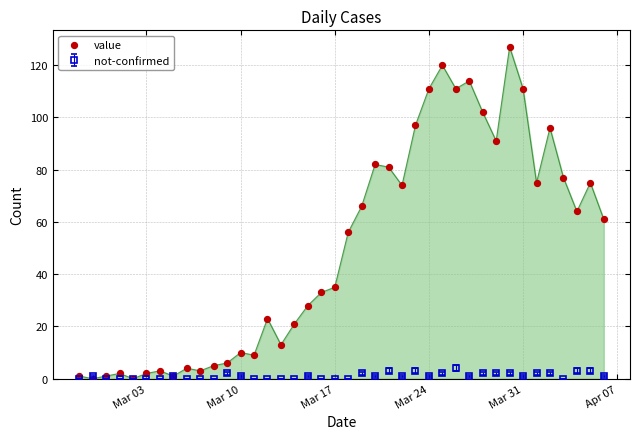

What is the maximum value for not-confirmed?

4